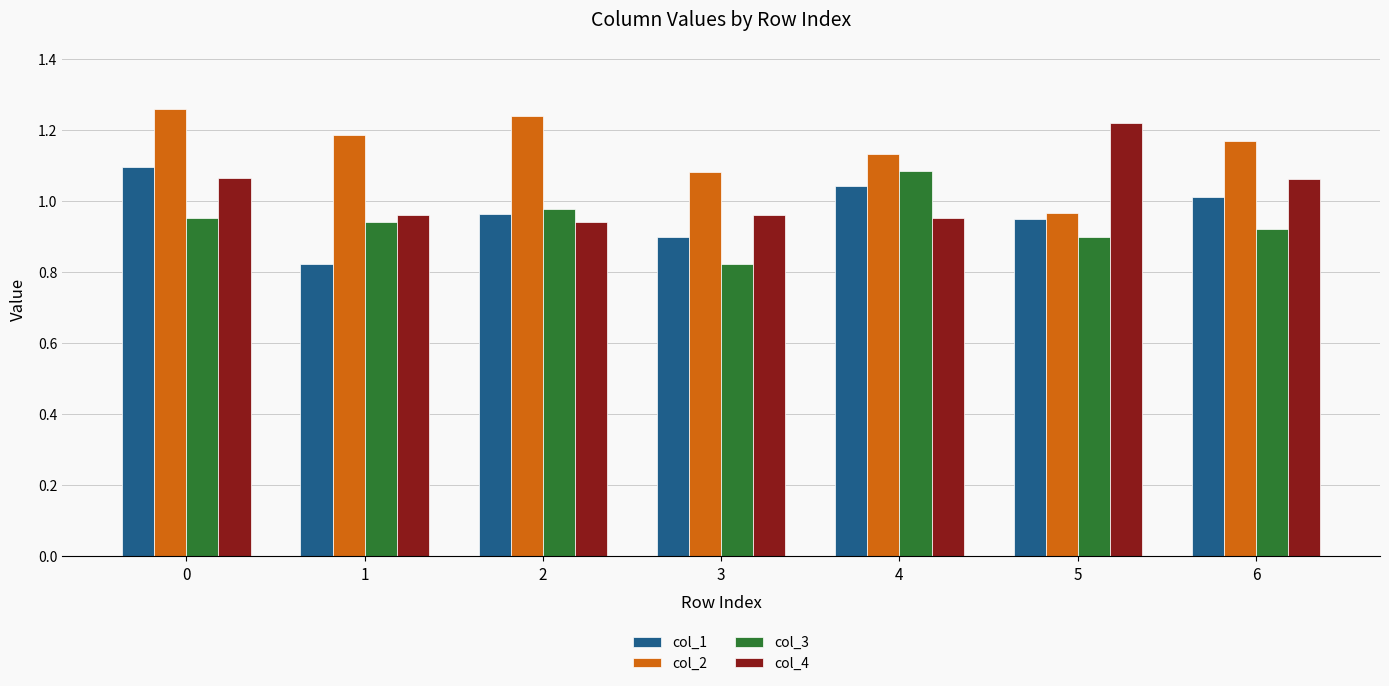

At 3, list the series in order from smallest to largest.

col_3, col_1, col_4, col_2